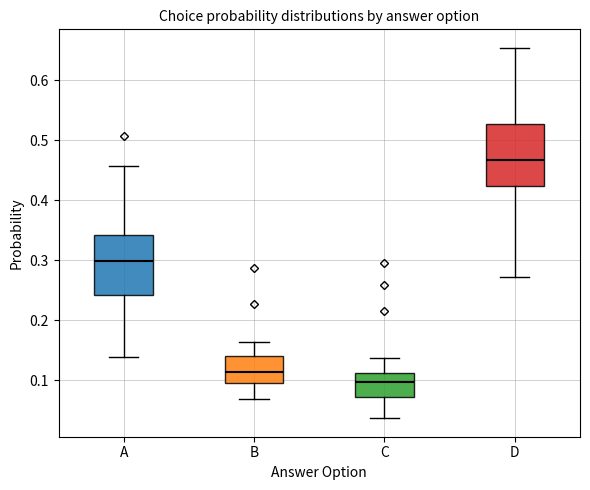

Which box has the lowest median line?

C